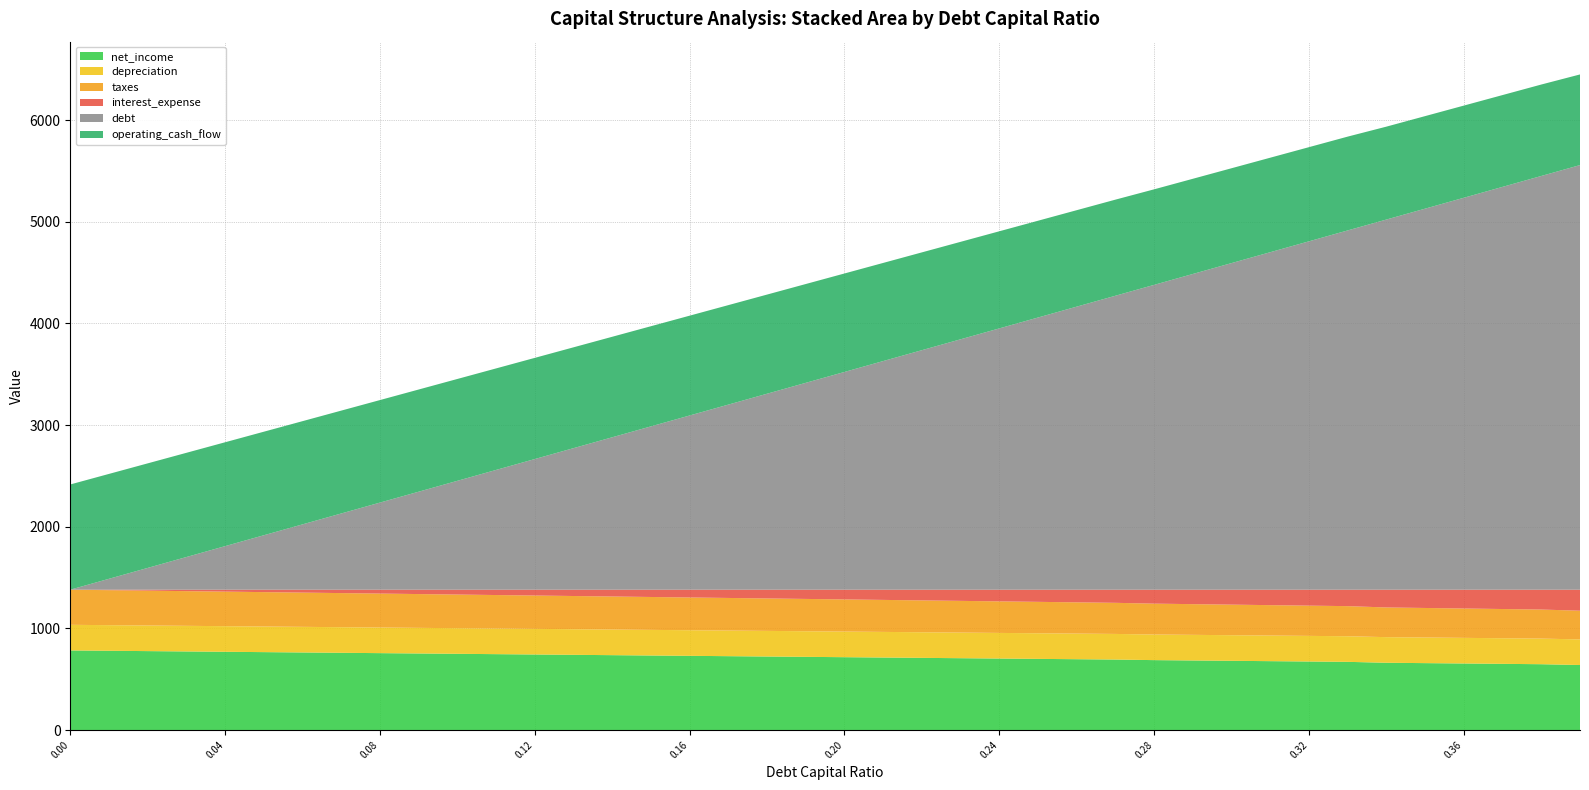

Reading left to right, what are all the values shown in this chart?

operating_cash_flow: 0.0=1035.1	0.01=1031.8	0.02=1028.4	0.03=1025.1	0.04=1021.8	0.05=1018.5	0.06=1015.2	0.07=1011.8	0.08=1008.5	0.09=1005.2	0.1=1001.9	0.11=998.6	0.12=995.2	0.13=991.9	0.14=988.6	0.15=985.3	0.16=981.9	0.17=978.6	0.18=975.3	0.19=972.0	0.2=968.7	0.21=965.3	0.22=962.0	0.23=958.7	0.24=955.4	0.25=952.1	0.26=948.7	0.27=945.4	0.28=939.8	0.29=936.4	0.3=933.0	0.31=929.6	0.32=926.2	0.33=922.8	0.34=913.8	0.35=910.3	0.36=906.7	0.37=903.1	0.38=899.6	0.39=891.6
interest_expense: 0.0=0.0	0.01=4.8	0.02=9.6	0.03=14.4	0.04=19.1	0.05=23.9	0.06=28.7	0.07=33.5	0.08=38.3	0.09=43.1	0.1=47.9	0.11=52.7	0.12=57.4	0.13=62.2	0.14=67.0	0.15=71.8	0.16=76.6	0.17=81.4	0.18=86.2	0.19=91.0	0.2=95.7	0.21=100.5	0.22=105.3	0.23=110.1	0.24=114.9	0.25=119.7	0.26=124.5	0.27=129.3	0.28=137.3	0.29=142.2	0.3=147.2	0.31=152.1	0.32=157.0	0.33=161.9	0.34=174.8	0.35=179.9	0.36=185.1	0.37=190.2	0.38=195.3	0.39=206.8
debt: 0.0=0.0	0.01=107.1	0.02=214.2	0.03=321.3	0.04=428.4	0.05=535.5	0.06=642.6	0.07=749.7	0.08=856.8	0.09=963.9	0.1=1071.0	0.11=1178.1	0.12=1285.2	0.13=1392.3	0.14=1499.4	0.15=1606.5	0.16=1713.6	0.17=1820.7	0.18=1927.8	0.19=2034.9	0.2=2142.0	0.21=2249.1	0.22=2356.2	0.23=2463.3	0.24=2570.4	0.25=2677.4	0.26=2784.5	0.27=2891.6	0.28=2998.7	0.29=3105.8	0.3=3212.9	0.31=3320.0	0.32=3427.1	0.33=3534.2	0.34=3641.3	0.35=3748.4	0.36=3855.5	0.37=3962.6	0.38=4069.7	0.39=4176.8
net_income: 0.0=783.1	0.01=779.8	0.02=776.4	0.03=773.1	0.04=769.8	0.05=766.5	0.06=763.2	0.07=759.8	0.08=756.5	0.09=753.2	0.1=749.9	0.11=746.6	0.12=743.2	0.13=739.9	0.14=736.6	0.15=733.3	0.16=729.9	0.17=726.6	0.18=723.3	0.19=720.0	0.2=716.7	0.21=713.3	0.22=710.0	0.23=706.7	0.24=703.4	0.25=700.1	0.26=696.7	0.27=693.4	0.28=687.8	0.29=684.4	0.3=681.0	0.31=677.6	0.32=674.2	0.33=670.8	0.34=661.8	0.35=658.3	0.36=654.7	0.37=651.1	0.38=647.6	0.39=639.6
depreciation: 0.0=252.0	0.01=252.0	0.02=252.0	0.03=252.0	0.04=252.0	0.05=252.0	0.06=252.0	0.07=252.0	0.08=252.0	0.09=252.0	0.1=252.0	0.11=252.0	0.12=252.0	0.13=252.0	0.14=252.0	0.15=252.0	0.16=252.0	0.17=252.0	0.18=252.0	0.19=252.0	0.2=252.0	0.21=252.0	0.22=252.0	0.23=252.0	0.24=252.0	0.25=252.0	0.26=252.0	0.27=252.0	0.28=252.0	0.29=252.0	0.3=252.0	0.31=252.0	0.32=252.0	0.33=252.0	0.34=252.0	0.35=252.0	0.36=252.0	0.37=252.0	0.38=252.0	0.39=252.0
taxes: 0.0=345.6	0.01=344.1	0.02=342.7	0.03=341.2	0.04=339.7	0.05=338.3	0.06=336.8	0.07=335.3	0.08=333.9	0.09=332.4	0.1=330.9	0.11=329.5	0.12=328.0	0.13=326.6	0.14=325.1	0.15=323.6	0.16=322.2	0.17=320.7	0.18=319.2	0.19=317.8	0.2=316.3	0.21=314.8	0.22=313.4	0.23=311.9	0.24=310.4	0.25=309.0	0.26=307.5	0.27=306.0	0.28=303.6	0.29=302.1	0.3=300.5	0.31=299.0	0.32=297.5	0.33=296.0	0.34=292.1	0.35=290.5	0.36=288.9	0.37=287.4	0.38=285.8	0.39=282.3